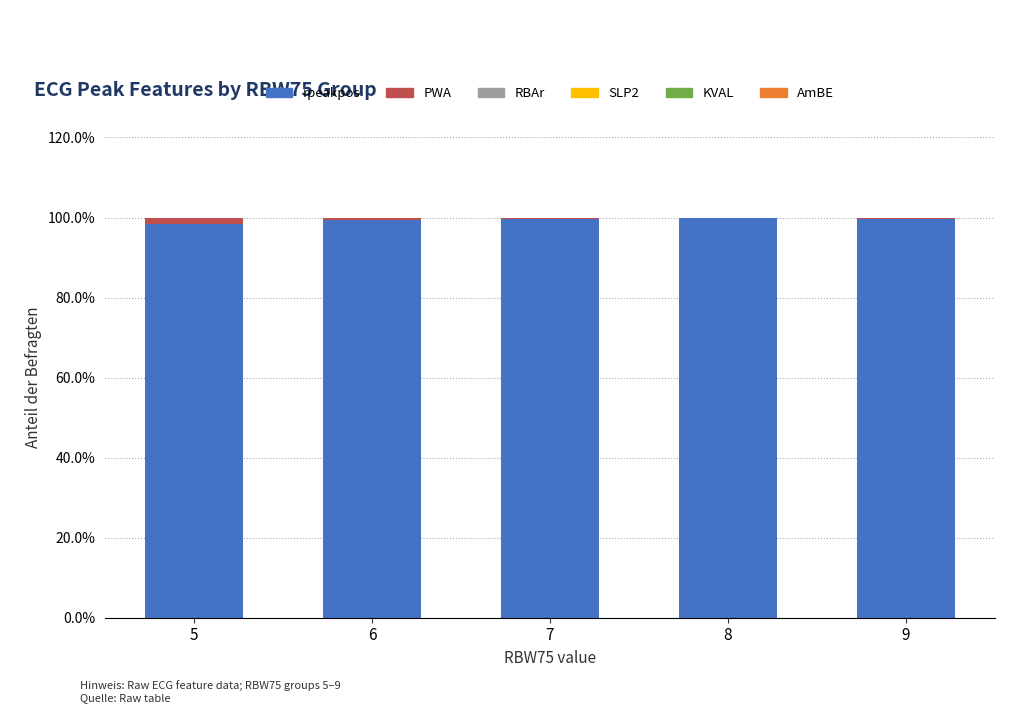

What is the total value across all series at 7?

100.0